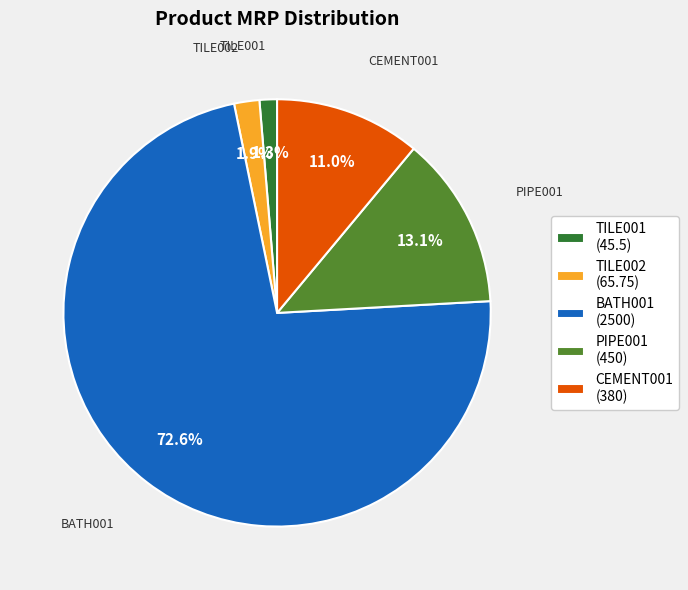

What is the majority slice?

BATH001